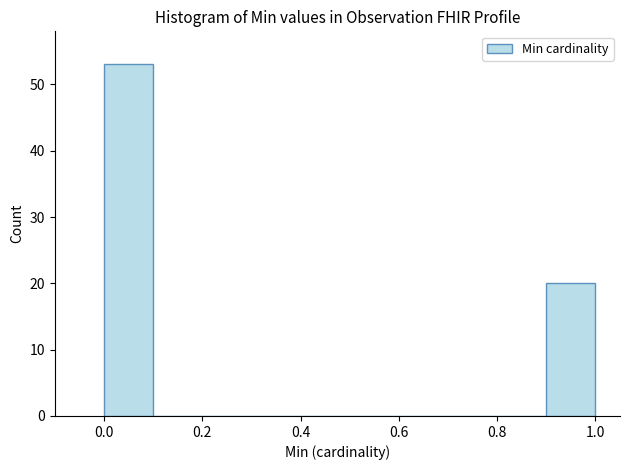

Over which range of the x-axis is the bar tallest?

0.0 to 0.1